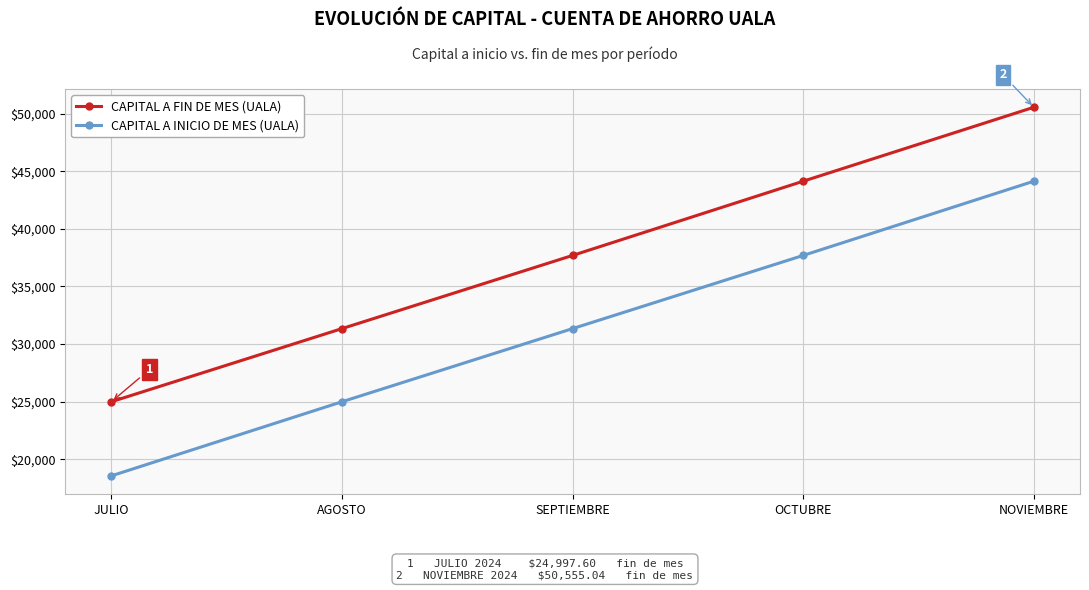

What is the value of the CAPITAL A FIN DE MES (UALA) point at the 5th from the left?

50555.0